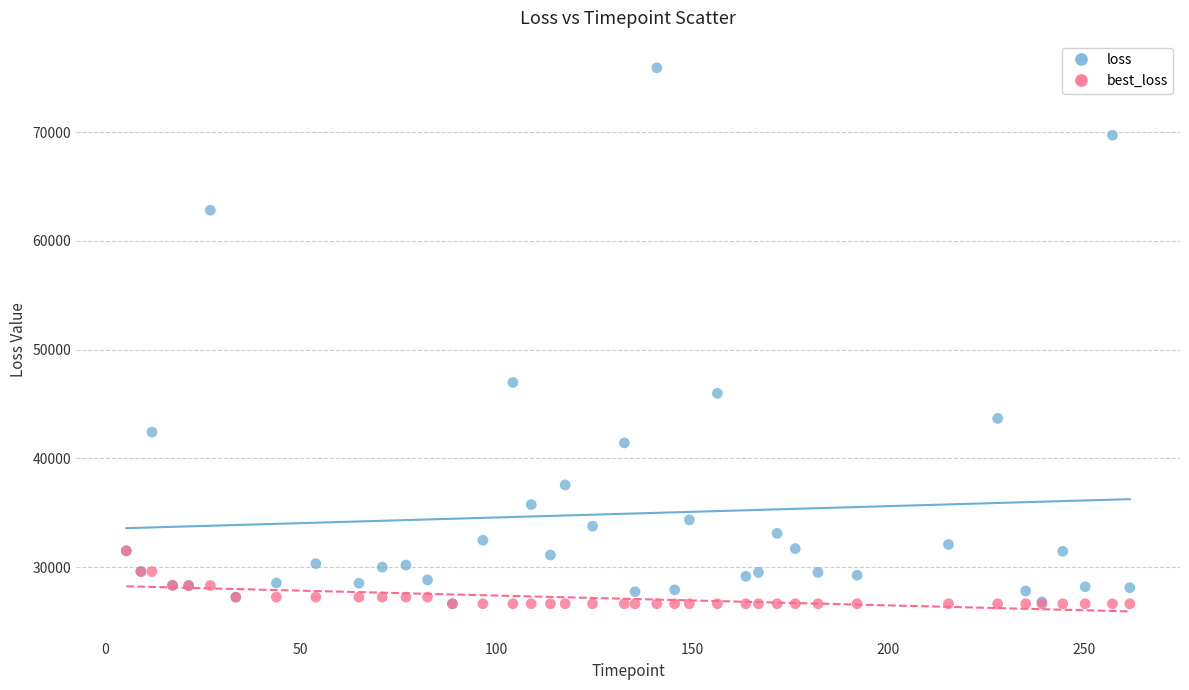

Which series has the widest spread of Y values?

loss